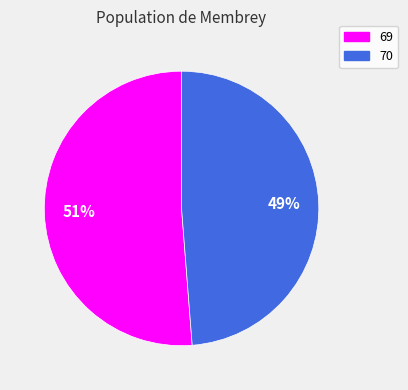

True or false: 69 accounts for 42% of the total.

False